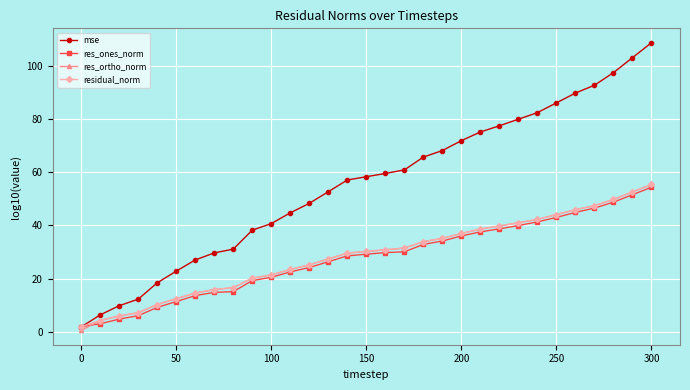

Which series has the largest total across all categories?

mse